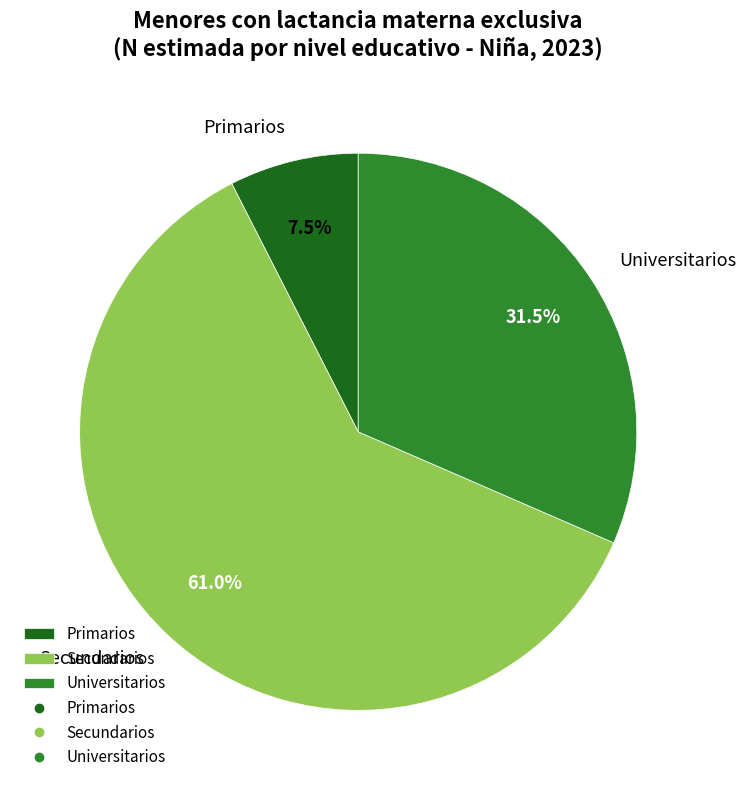

Rank the categories by value from lowest to highest.

Primarios, Universitarios, Secundarios